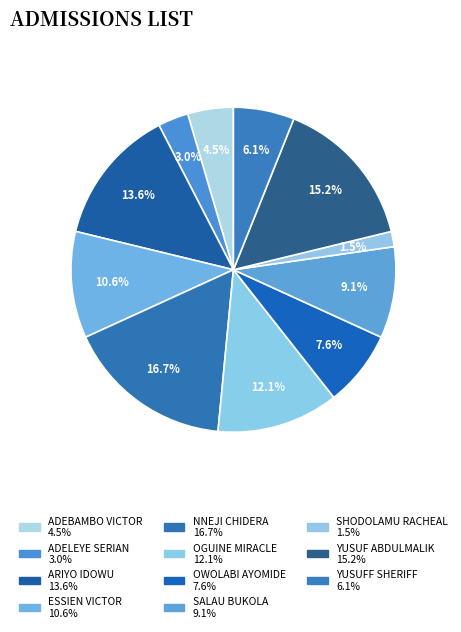

How many slices are in this pie chart?

11